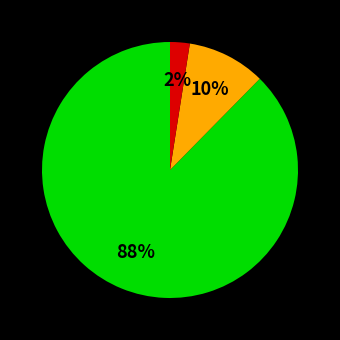

Is there a majority slice in this chart?

Yes